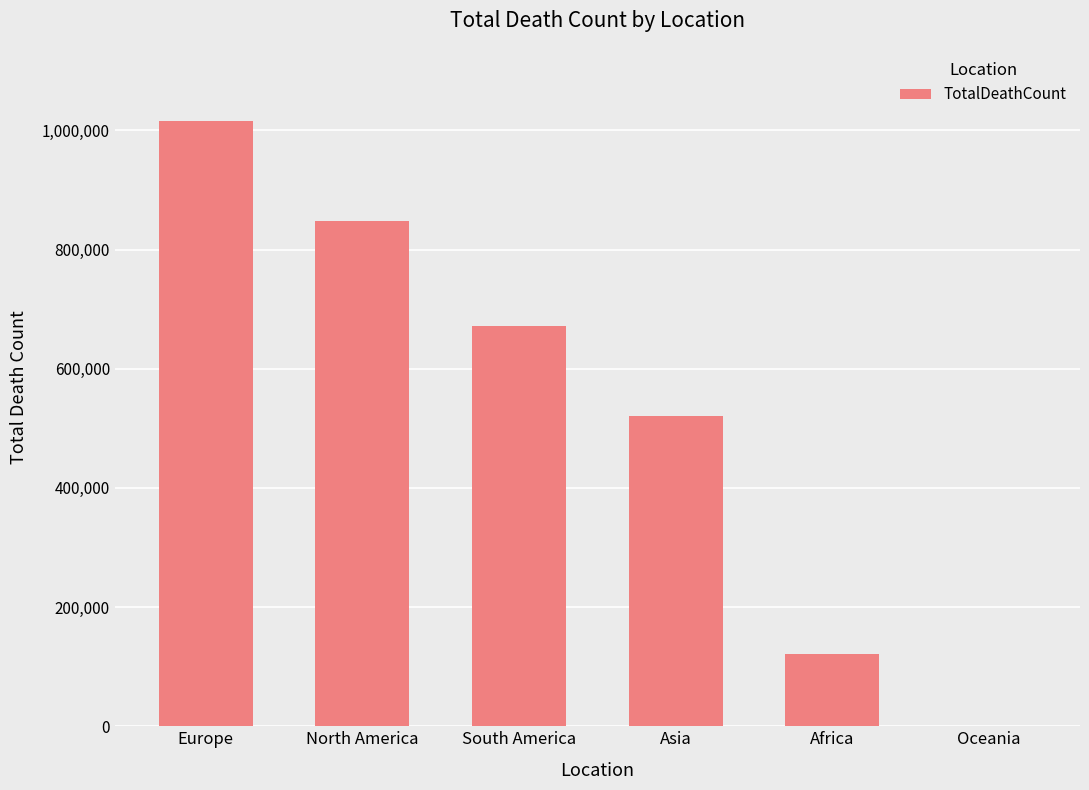

Reading left to right, extract all data points from this chart.

Europe=1016750	North America=847942	South America=672415	Asia=520269	Africa=121784	Oceania=1046